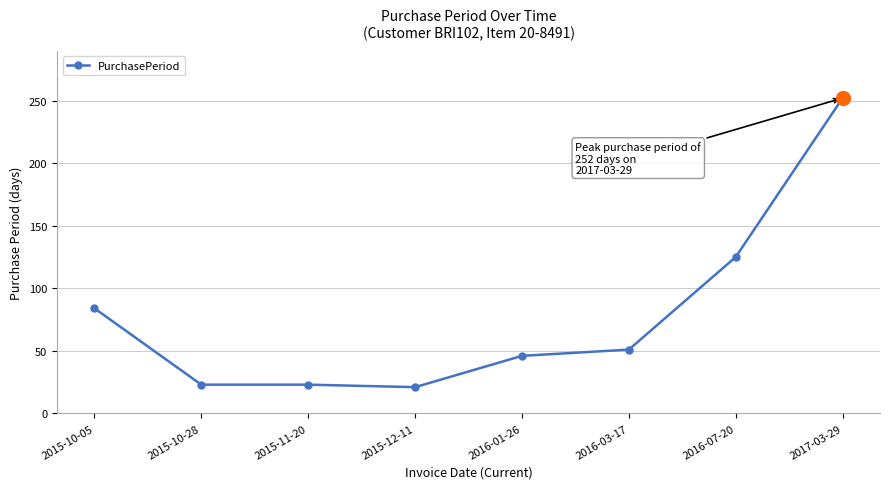

What is the difference between the values at 2016-03-17 and 2017-03-29?

201